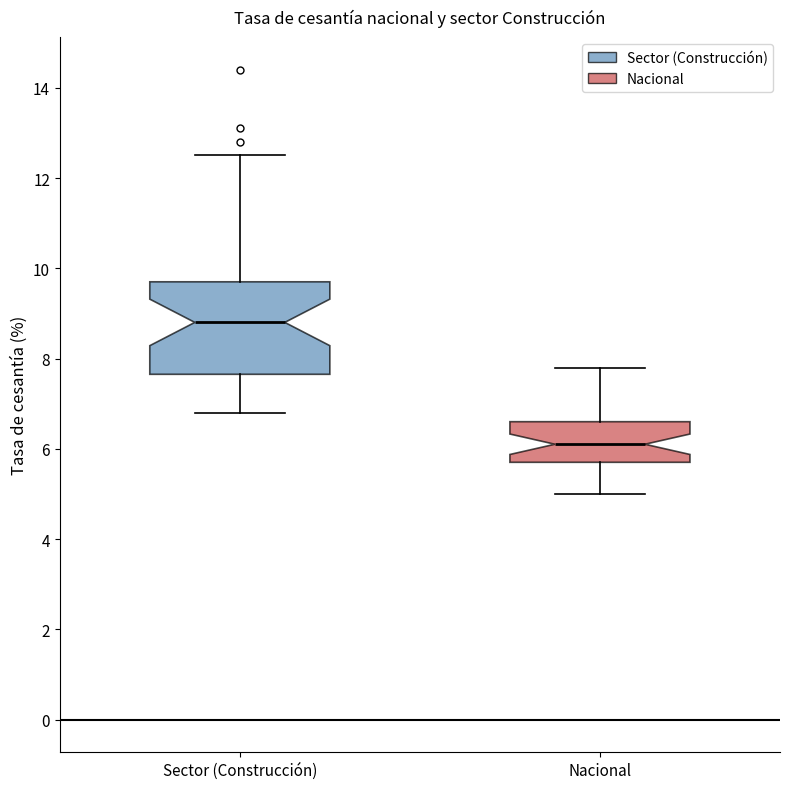

Which box is the tallest, from its lower edge to its upper edge?

Sector (Construcción)